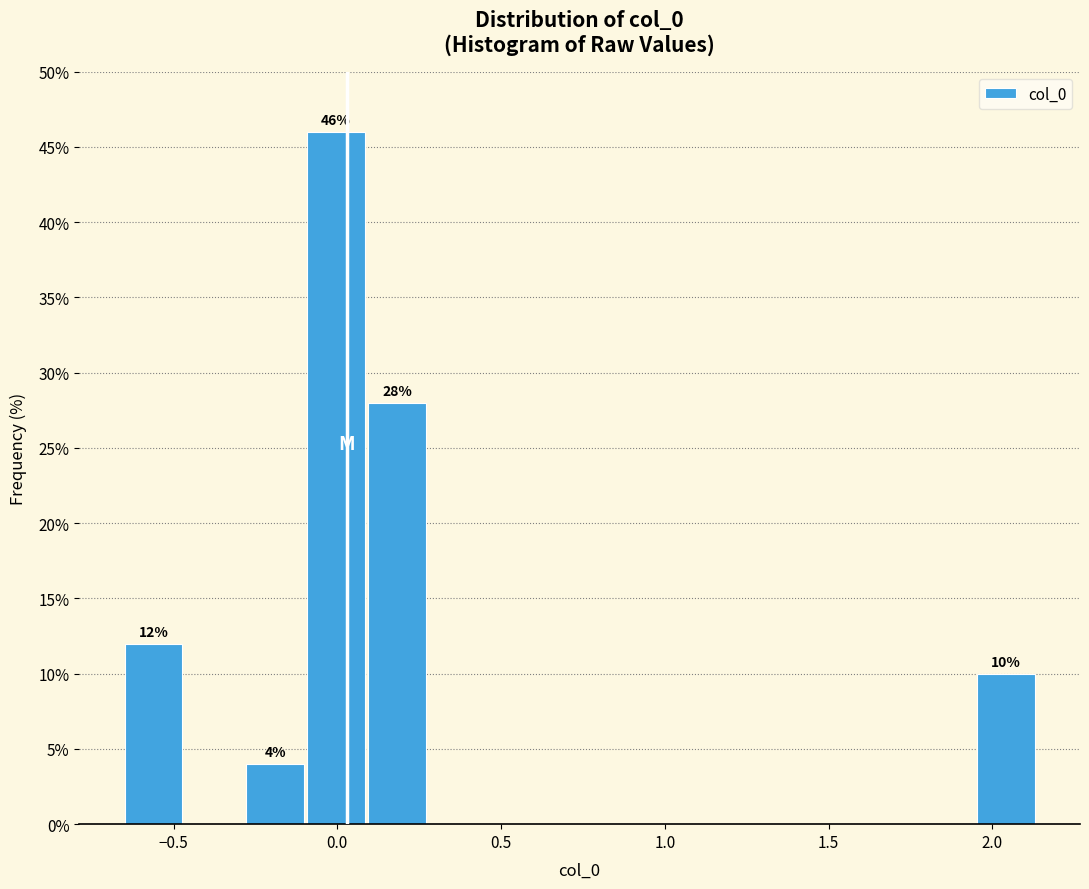

Around what value on the x-axis is the tallest bar? Give the approximate position of its centre, as read against the axis.

0.00